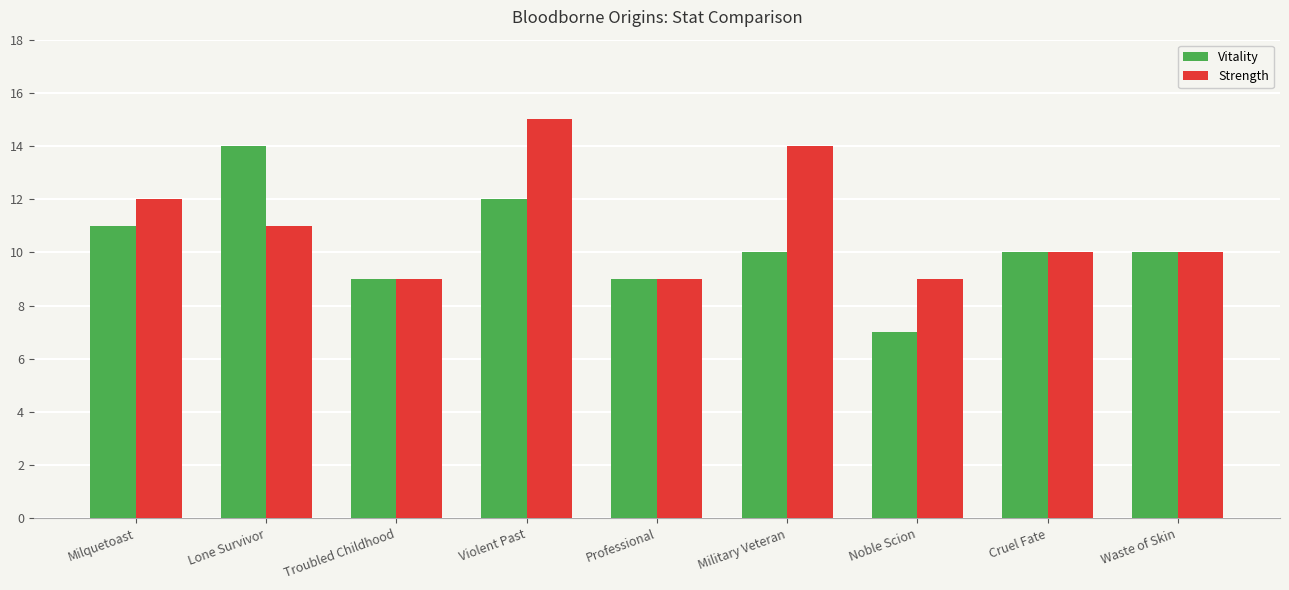

Rank the series by their average value, from lowest to highest.

Vitality, Strength